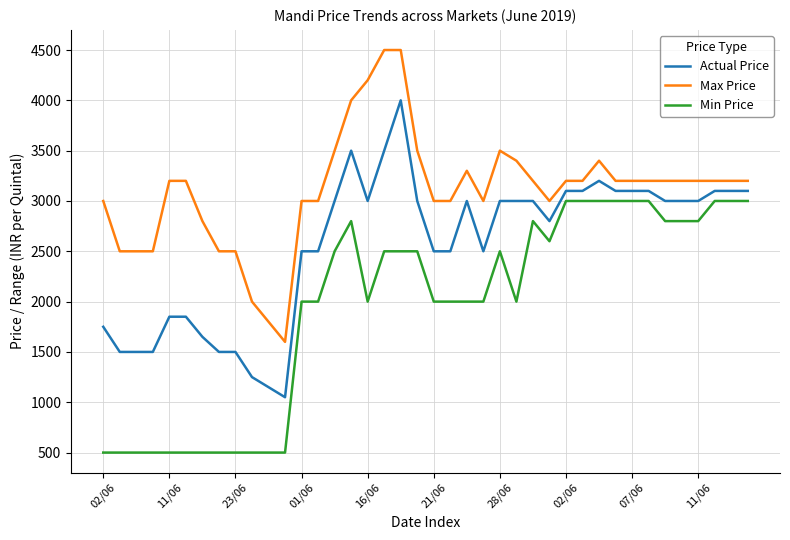

Rank the series by their average value, from highest to lowest.

Max Price, Actual Price, Min Price